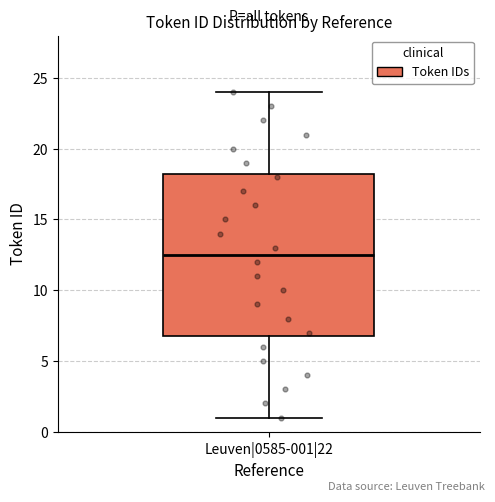

Transcribe this box plot: give where the median line is, the range the box spans, and where the two whiskers end, as read against the y-axis. The values are not printed on the chart, so give them approximately, as read against the axis.

median 12.5, box 7.0 to 18.5, whiskers 1.0 to 24.0